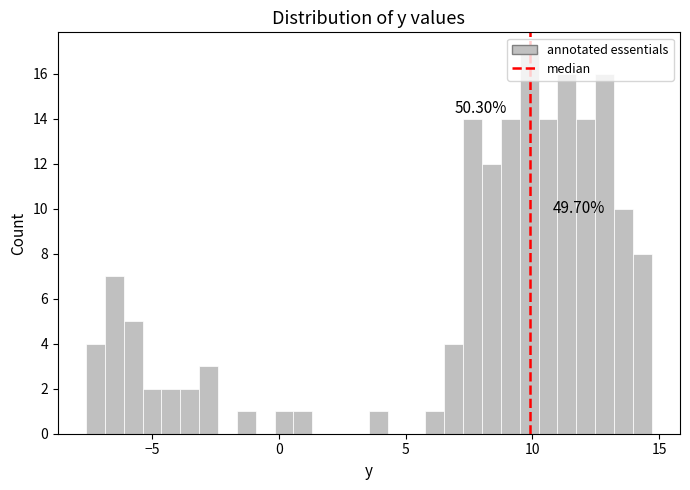

Read against the x-axis, roughly where is the centre of the tallest bar?

10.0